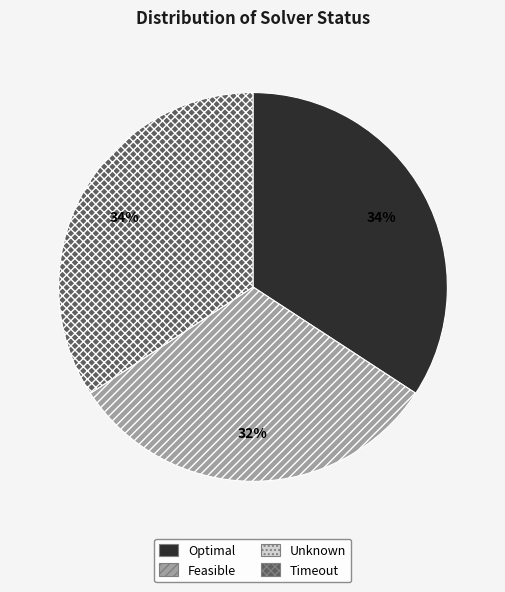

To the nearest percent, what portion does Feasible represent?

32%